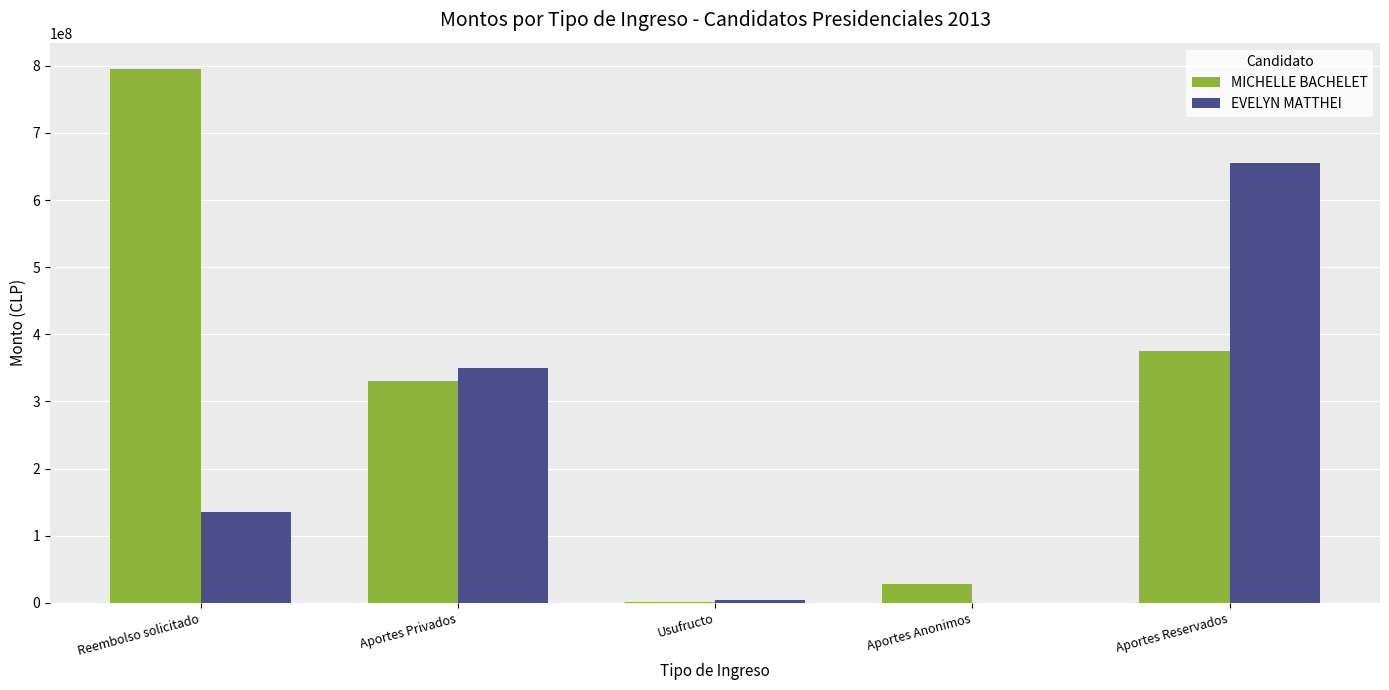

Which series has the largest total across all categories?

MICHELLE BACHELET